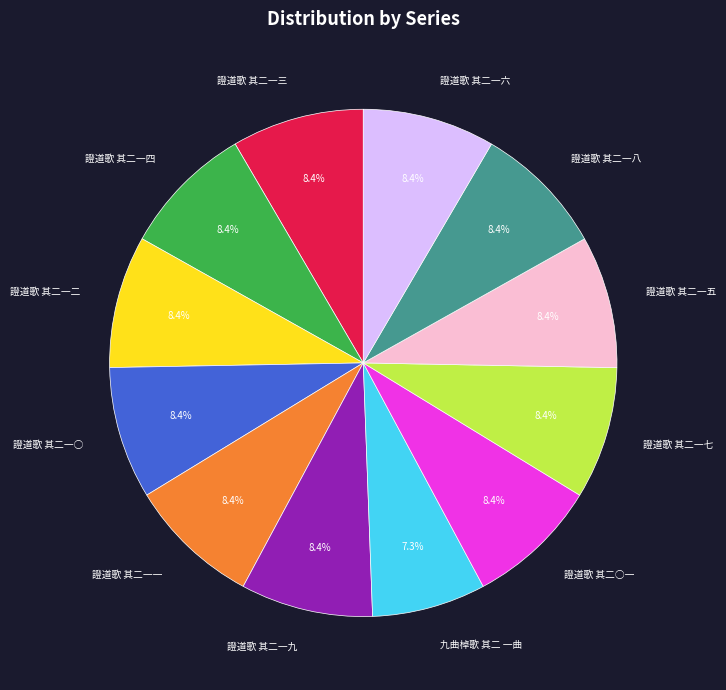

Is there a majority slice in this chart?

No